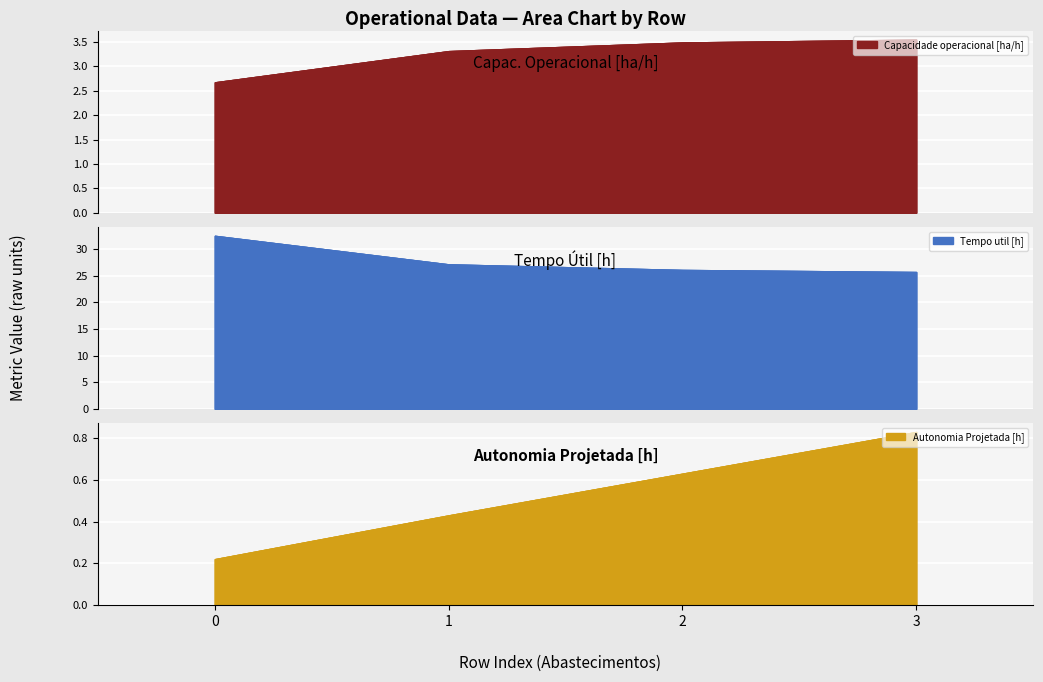

Read the Capacidade operacional [ha/h] value at 0.

2.7